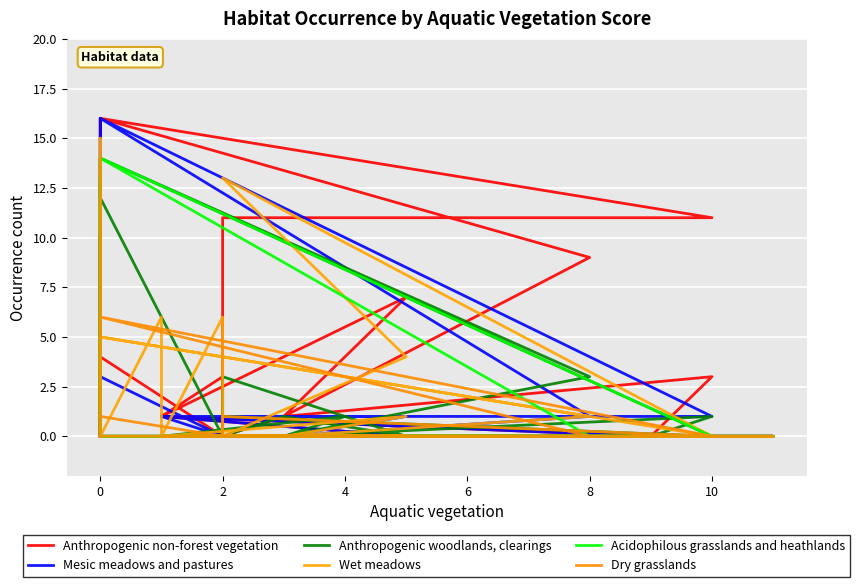

Is the value of Dry grasslands at 0 greater than the value of Anthropogenic woodlands, clearings at 0?

No